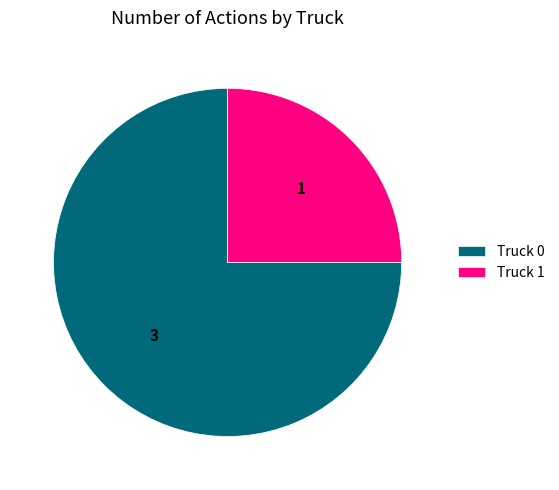

Is there a majority slice in this chart?

Yes